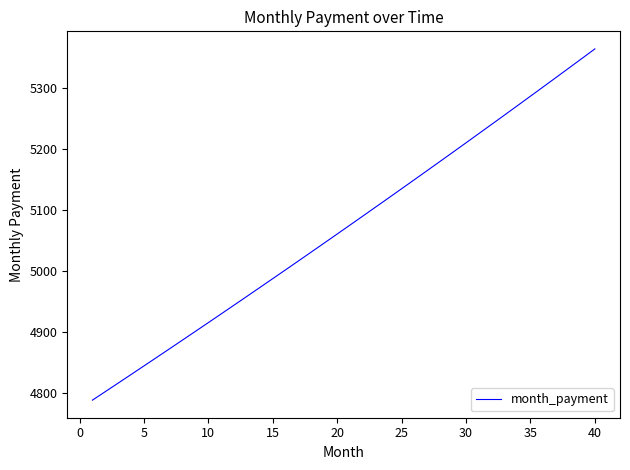

What is the difference between the maximum and minimum values?

575.9